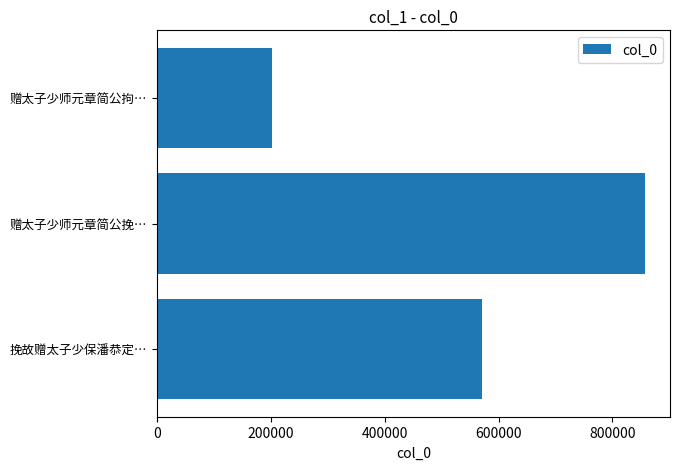

Rank the categories by value from lowest to highest.

赠太子少师元章简公拘…, 挽故赠太子少保潘恭定…, 赠太子少师元章简公挽…